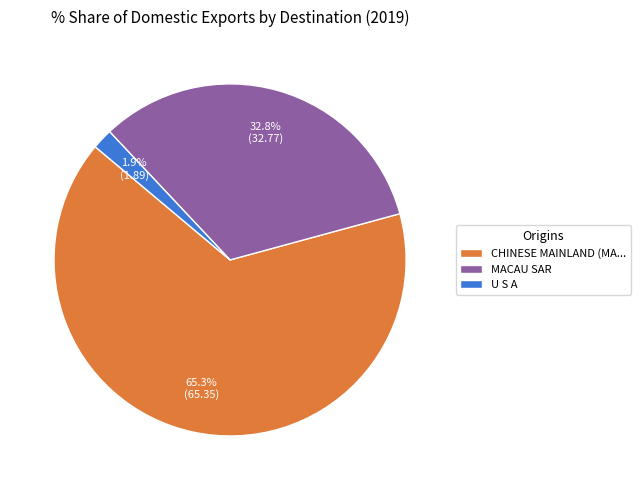

Which category accounts for the majority?

CHINESE MAINLAND (MA...